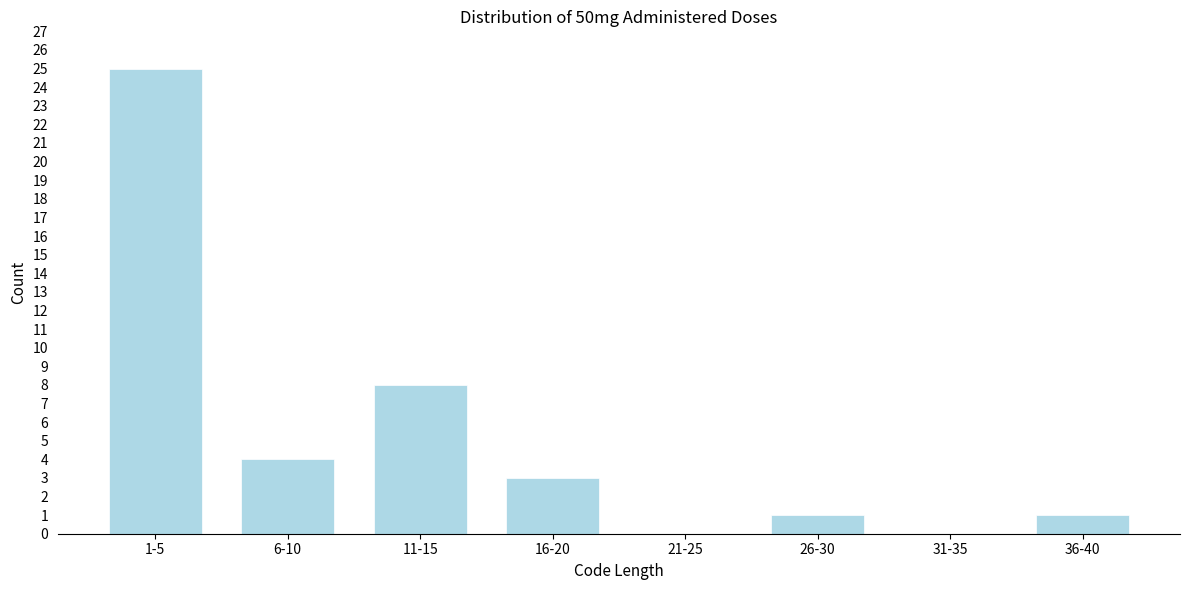

Reading left to right, extract all data points from this chart.

1-5=25	6-10=4	11-15=8	16-20=3	21-25=0	26-30=1	31-35=0	36-40=1